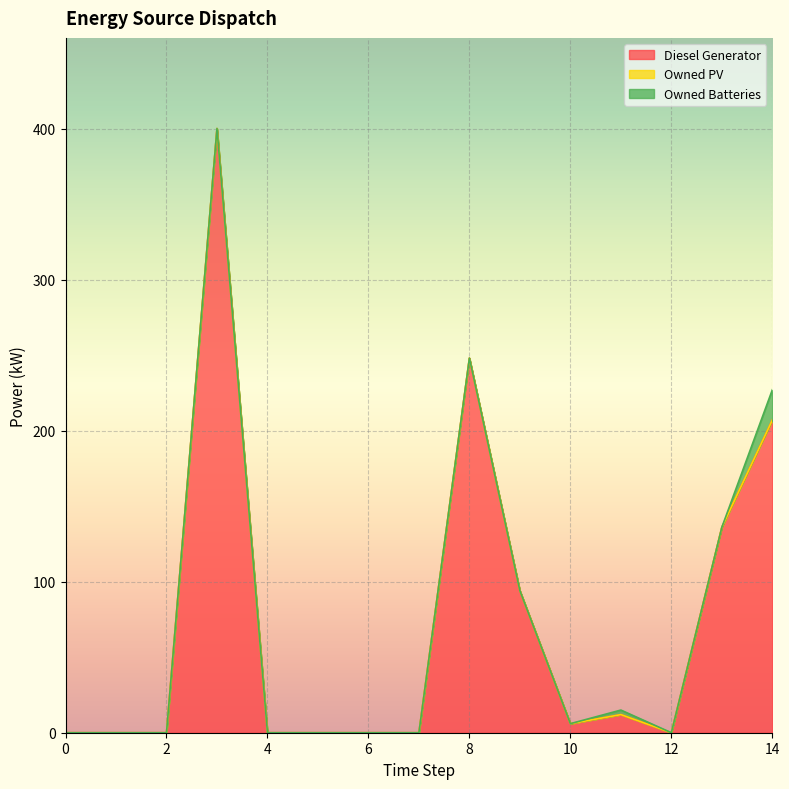

True or false: Owned PV and Diesel Generator cross at least once.

False